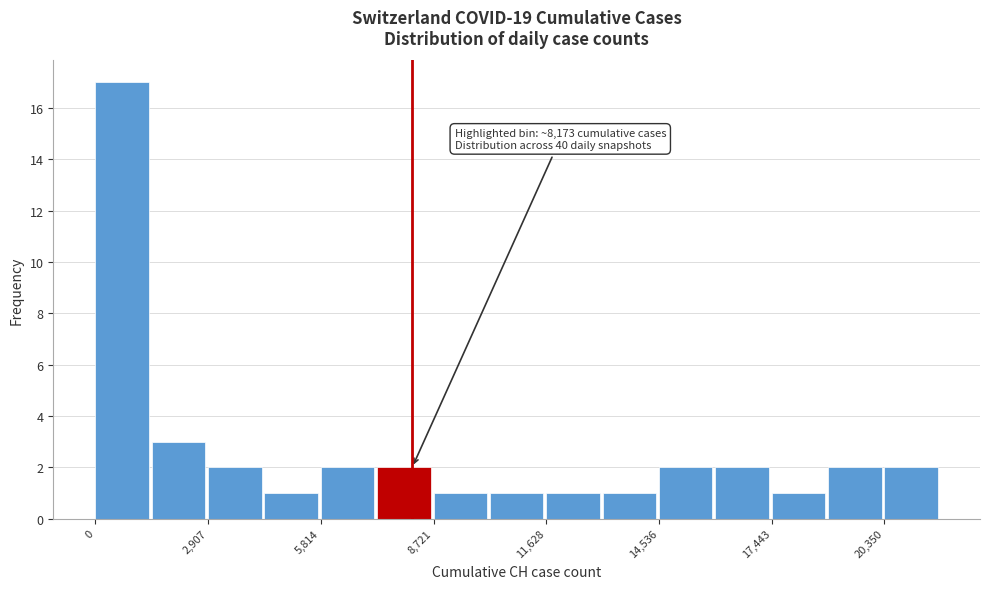

Read against the x-axis, roughly where is the centre of the tallest bar?

500